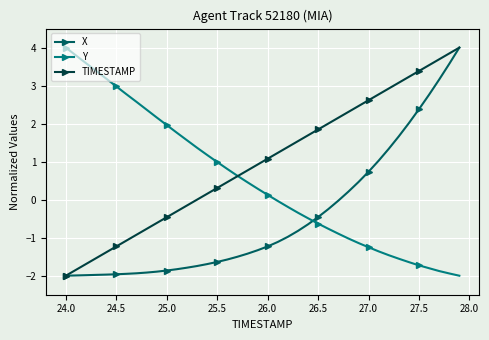

List the series in order of their overall mean, lowest first.

X, Y, TIMESTAMP